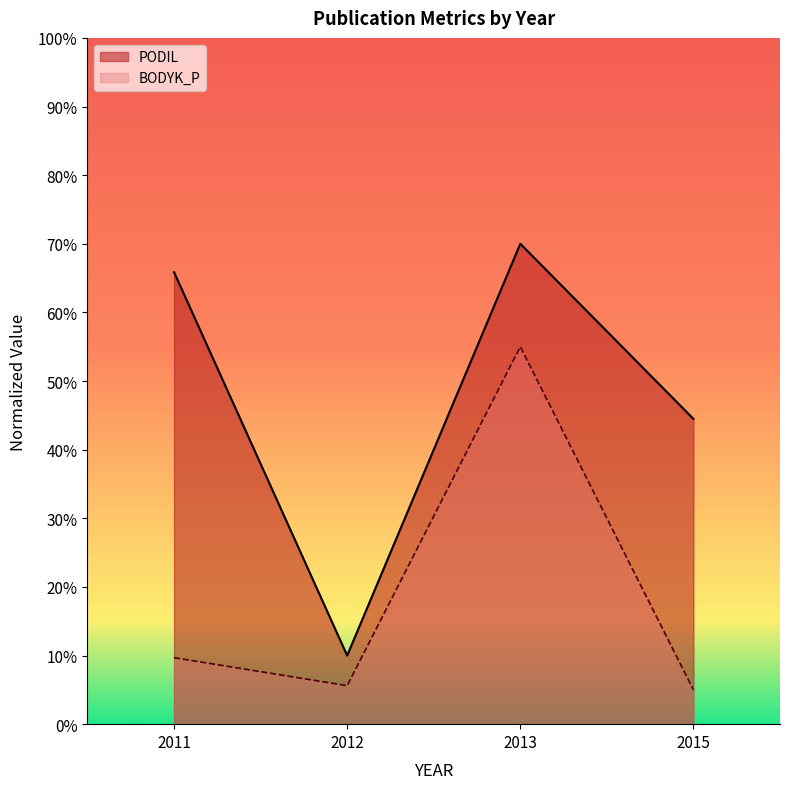

The value of PODIL at 2015 is 0.7. True or false?

False